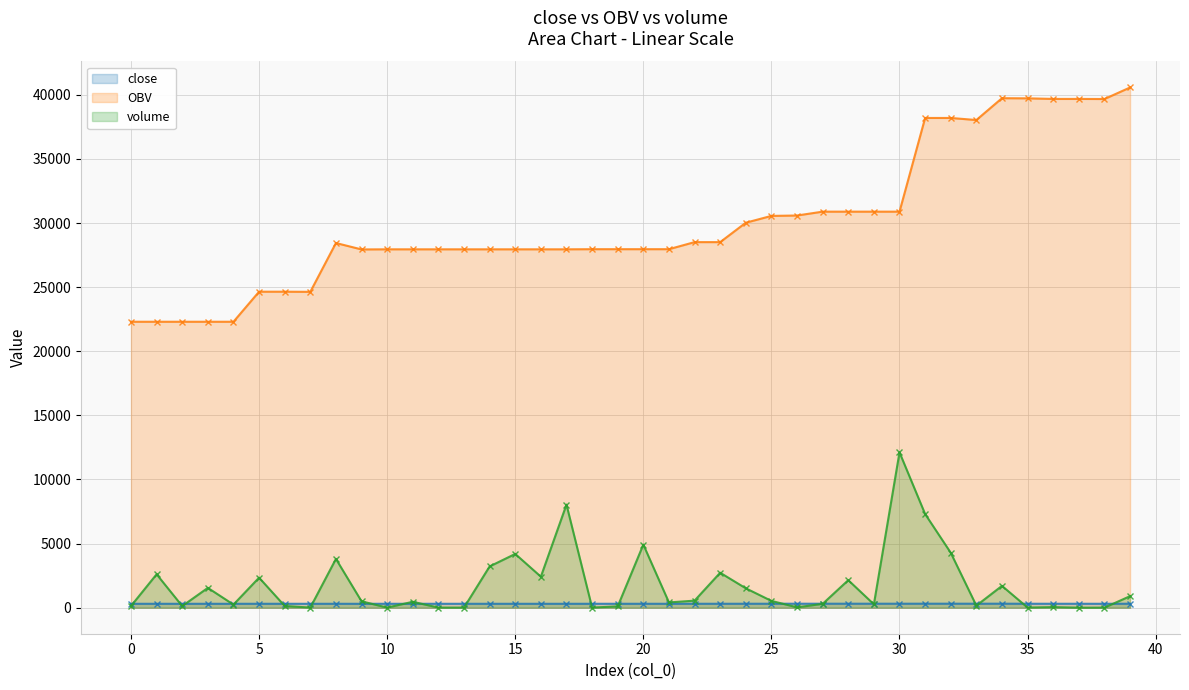

At which category does close reach its first local valley?

7